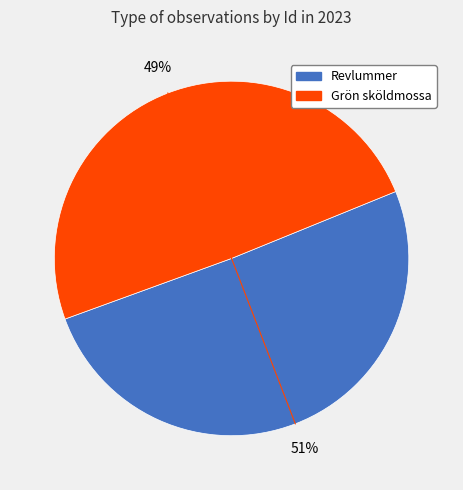

Is there a majority slice in this chart?

Yes